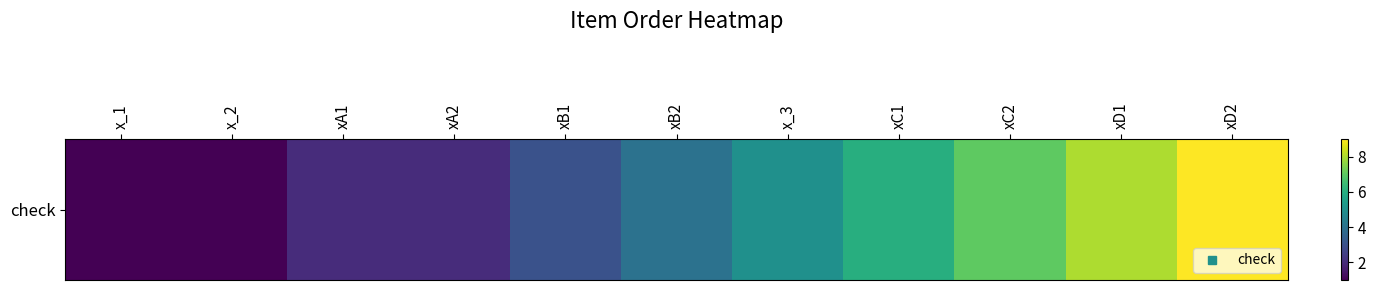

Which has a higher value, xB2 or xC2?

xC2